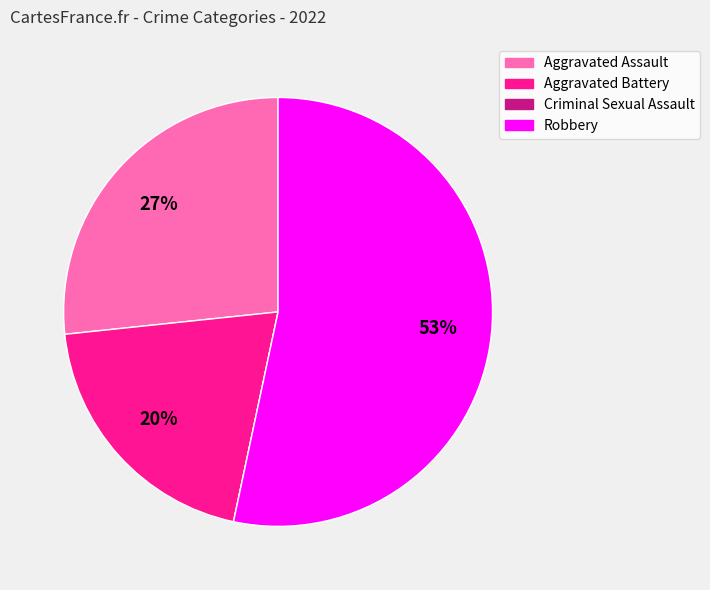

What percentage is the Aggravated Assault slice, to the nearest percent?

27%